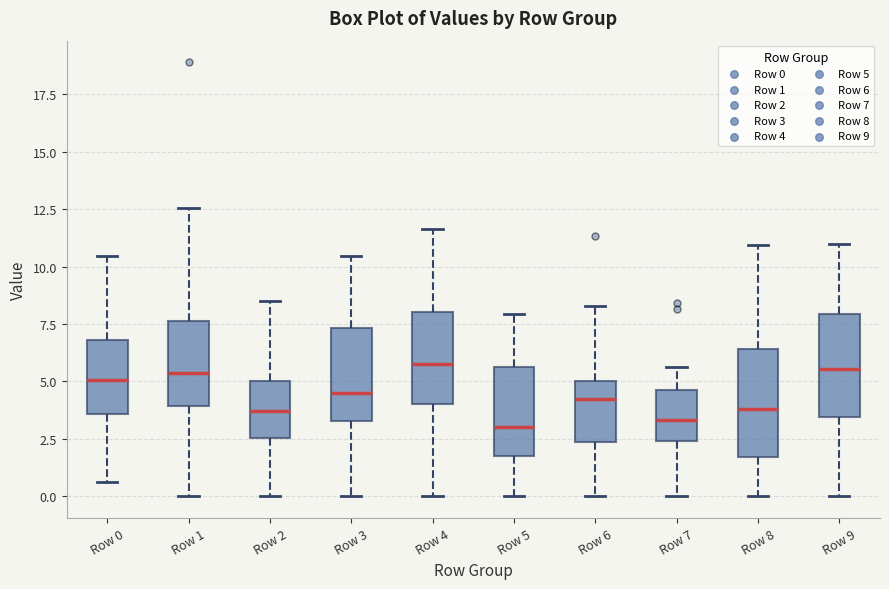

Where does the median line of the box for Row 3 sit on the y-axis? The values are not printed on the chart, so give them approximately, as read against the axis.

4.5